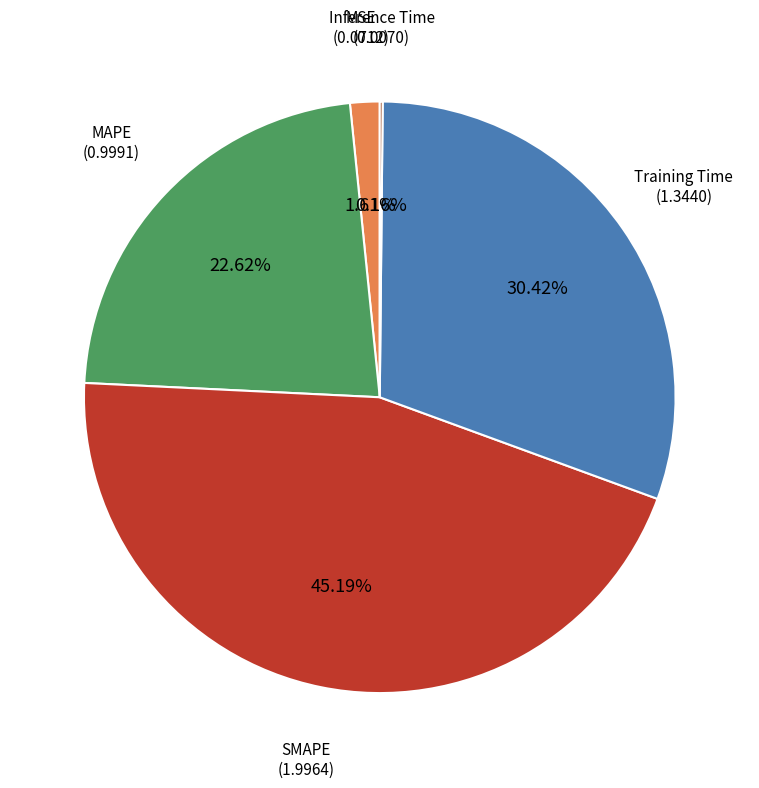

Is there any slice that represents more than half of the pie?

No